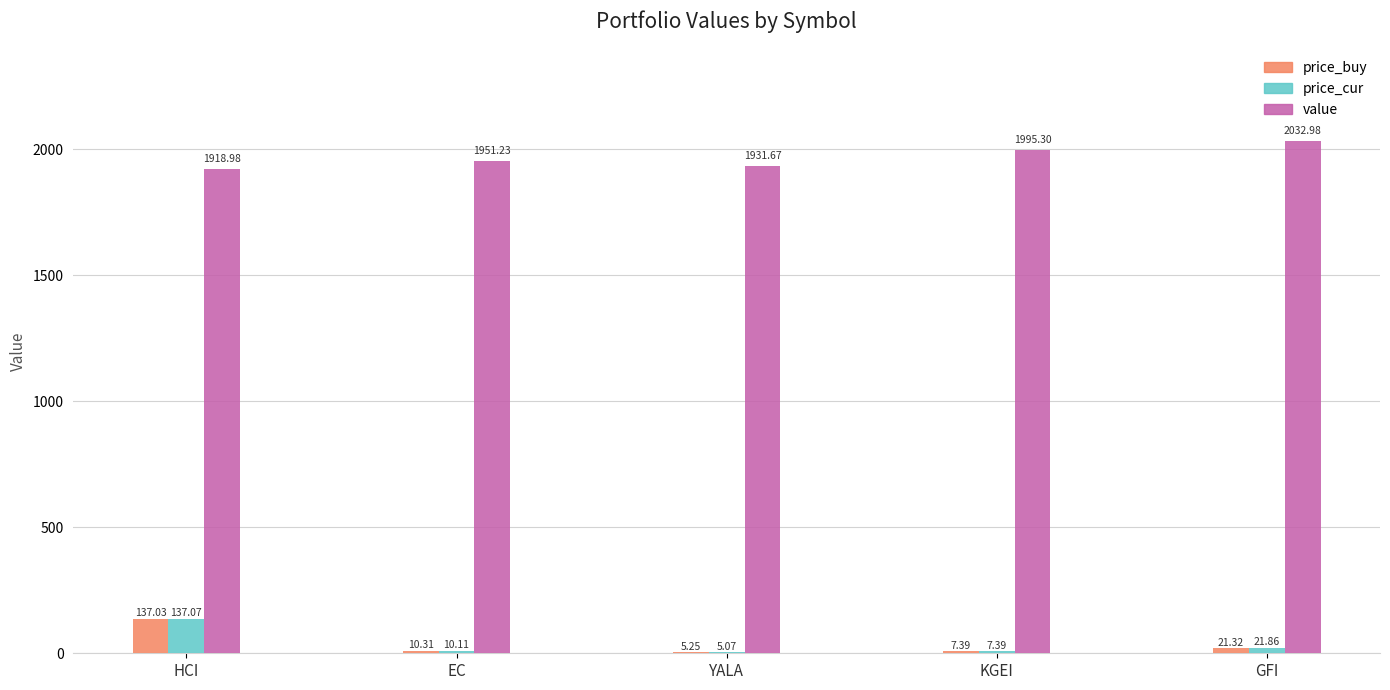

What is the sum of all price_buy values?

181.3